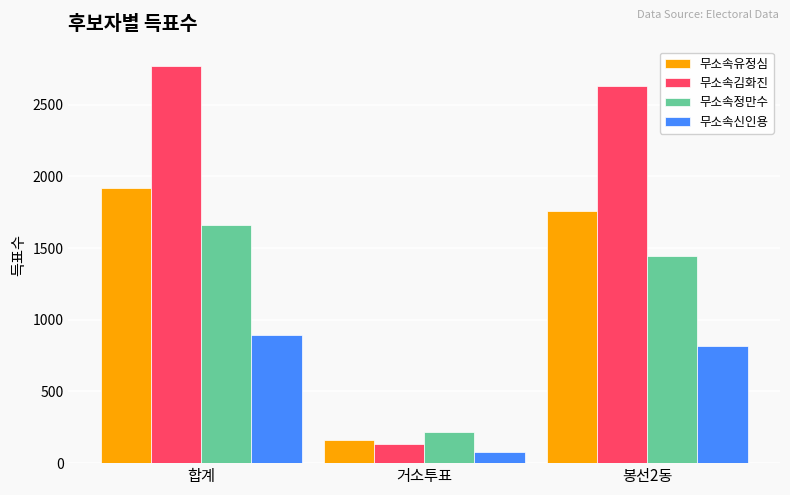

Is it true that 무소속정만수 equals 2702 at 합계?

False